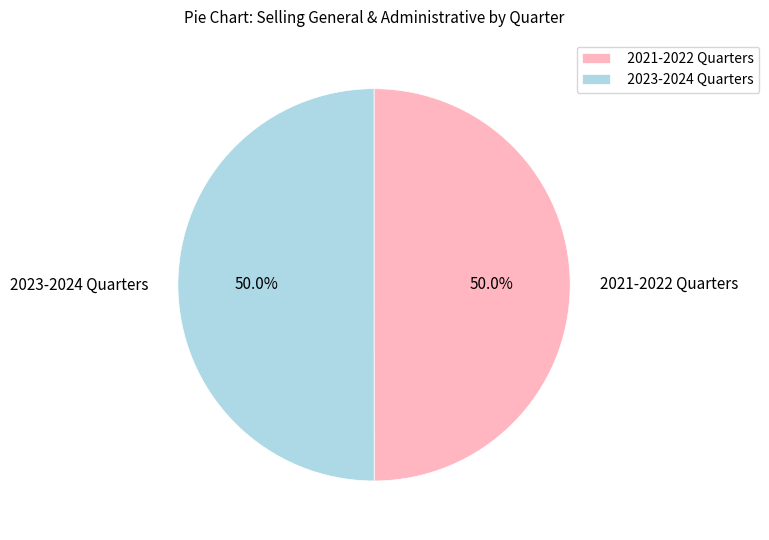

What is the total percentage of 2023-2024 Quarters and 2021-2022 Quarters?

100.0%